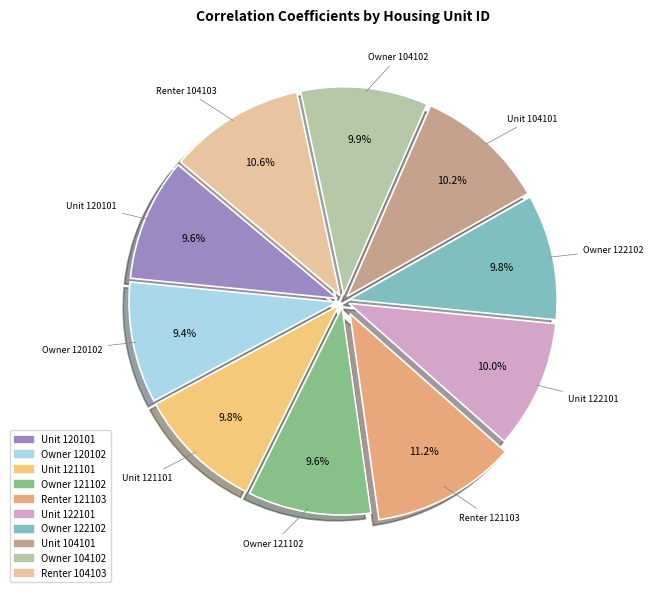

Count the number of slices in the pie.

10